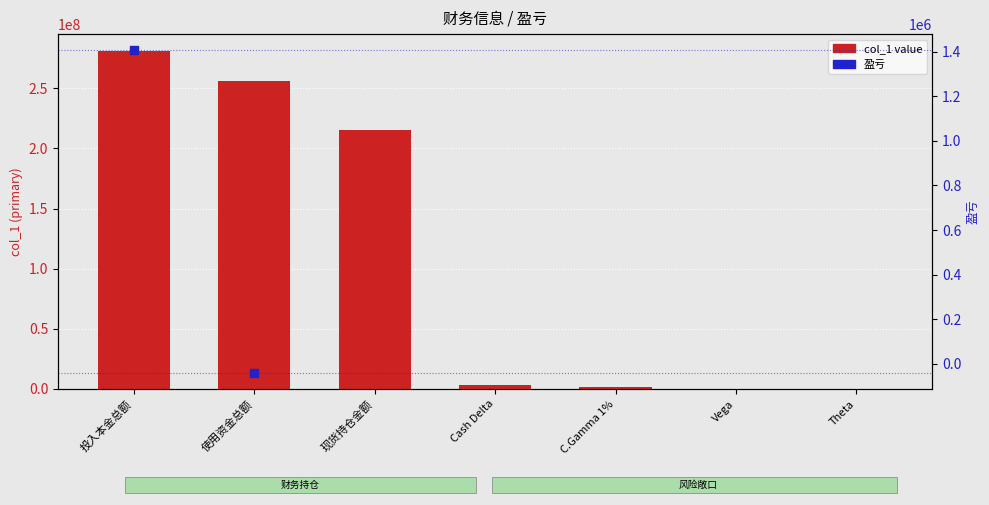

What is the change in value from 使用资金总额 to Theta?

-255734060